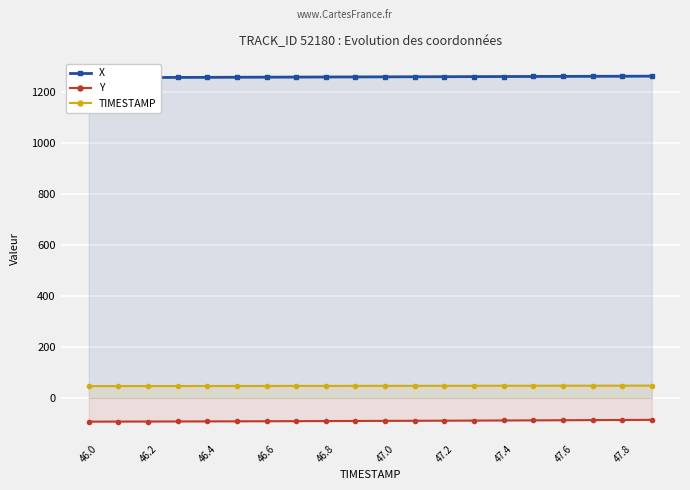

What is the highest value of the TIMESTAMP series?

47.9